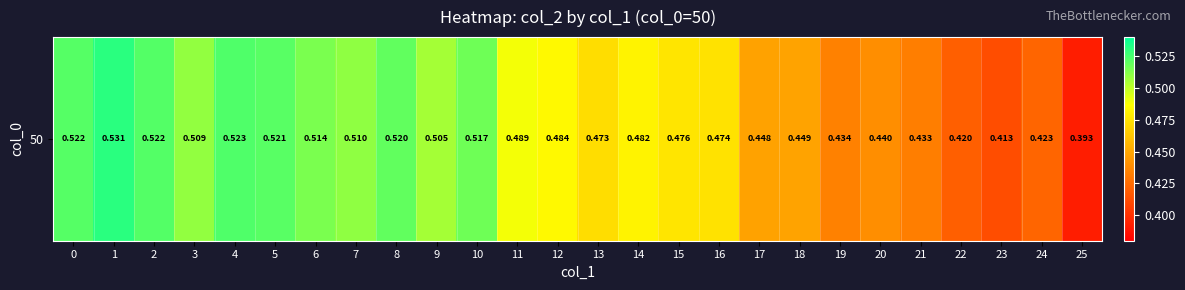

Is it true that the value at 8 is 0.5?

True